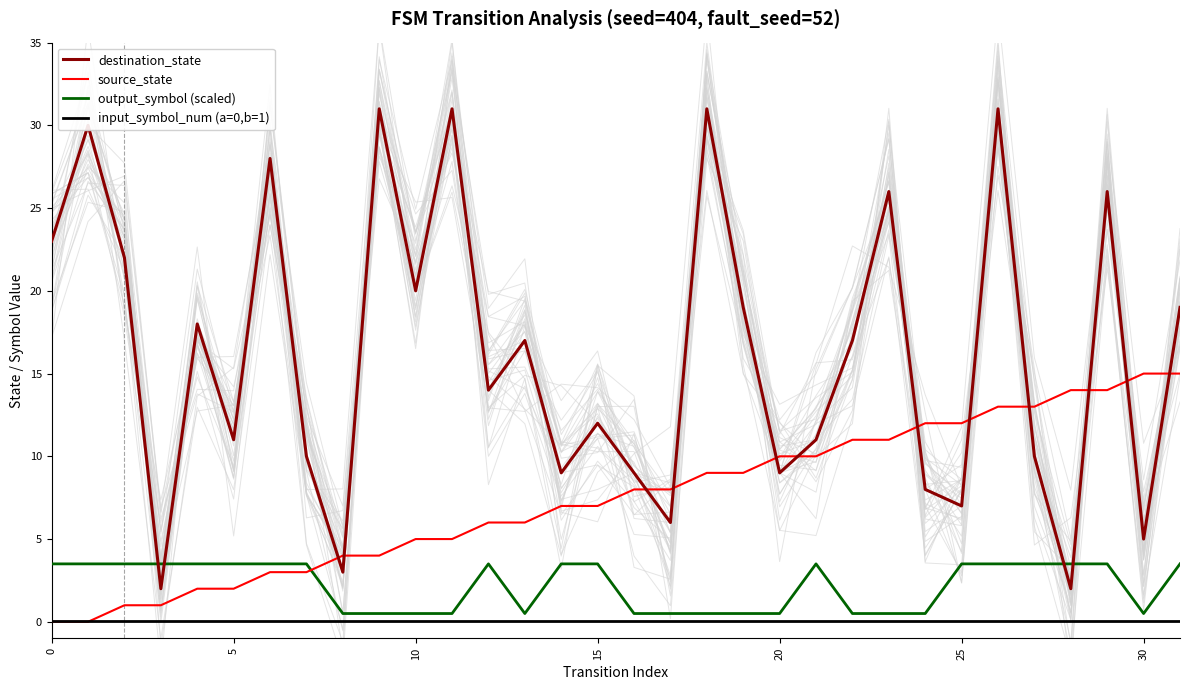

True or false: output_symbol (scaled) has a value of 0.5 at 10.

True